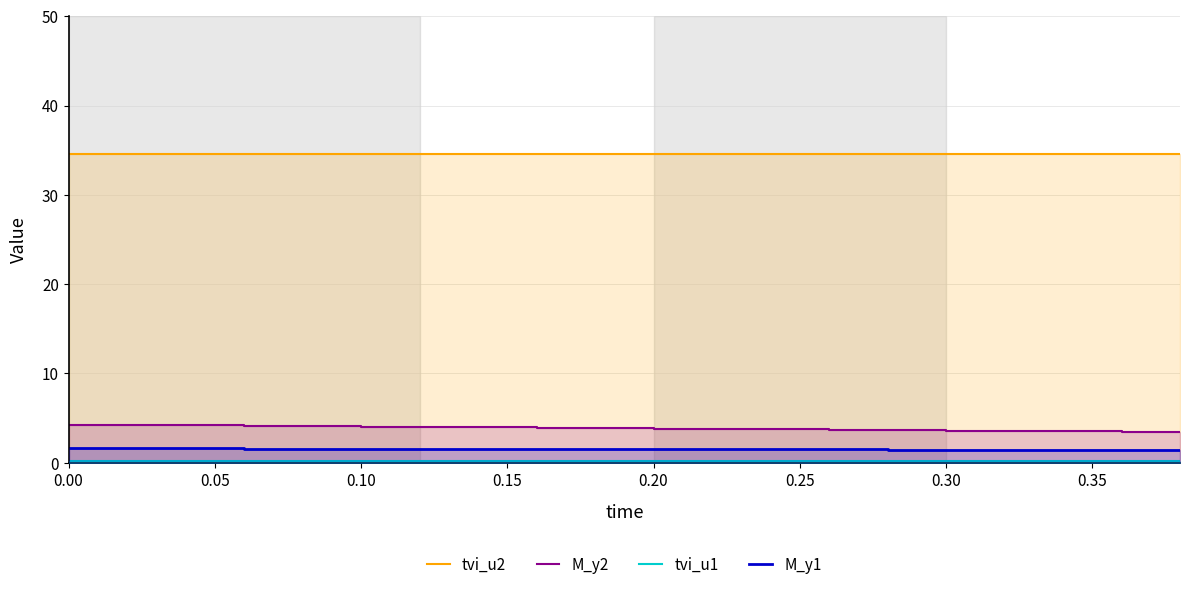

True or false: tvi_u1 has more than 2 points higher than both neighbors.

False